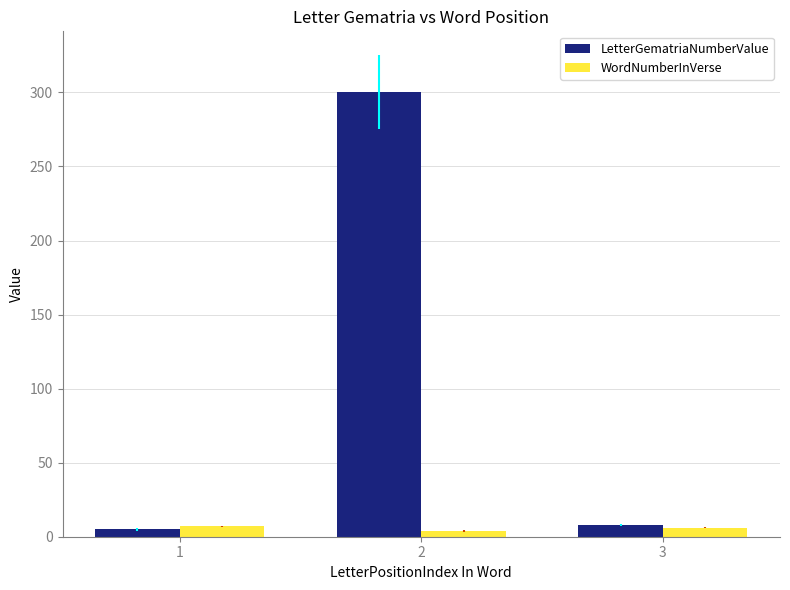

What is the average value of the LetterGematriaNumberValue series?

104